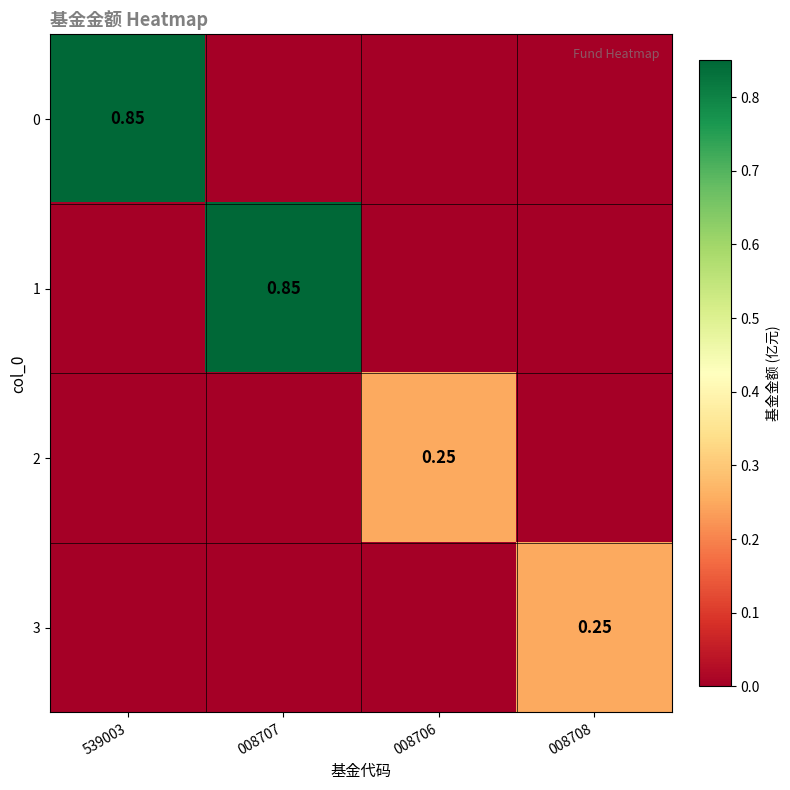

List the labels in order of 3 value, smallest first.

539003, 008707, 008706, 008708